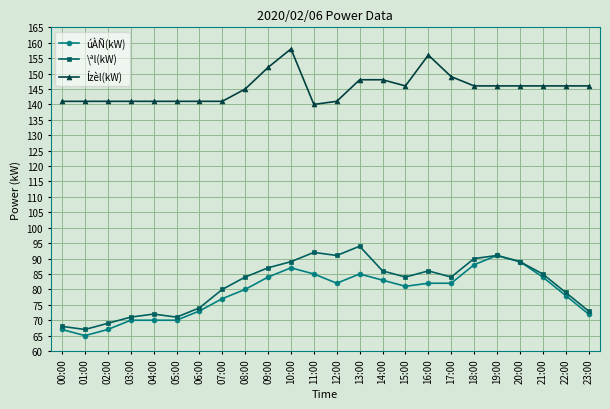

What is the total value across all series at 22:00?

303